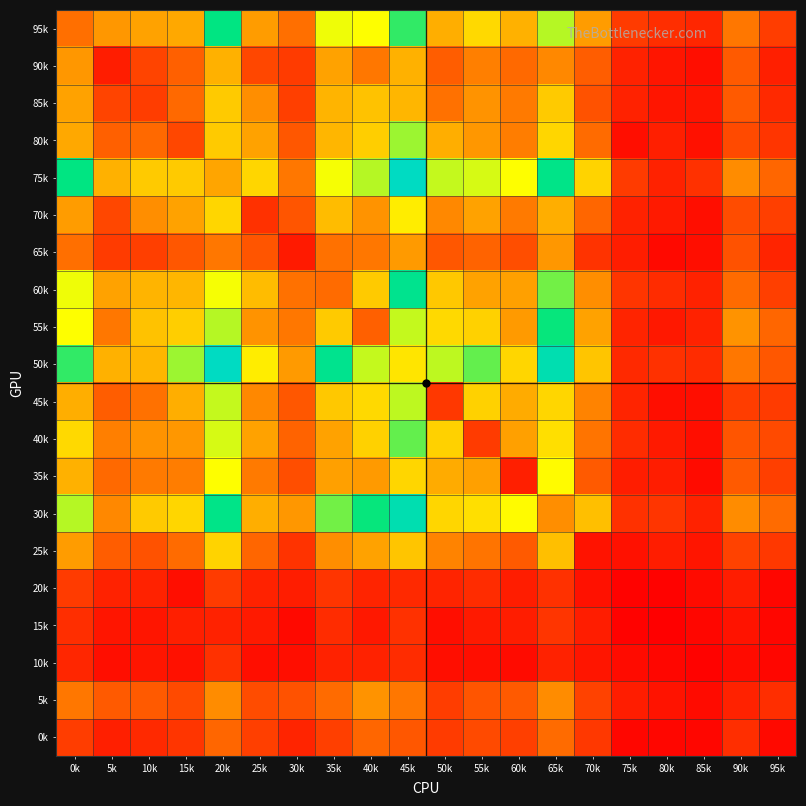

Reading right to left, what are all the values shown in this chart?

95k: 95k=25	90k=46	85k=16	80k=19	75k=24	70k=59	65k=102	60k=66	55k=80	50k=65	45k=118	40k=93	35k=95	30k=43	25k=59	20k=125	15k=63	10k=61	5k=57	0k=43
90k: 95k=13	90k=36	85k=6	80k=9	75k=14	70k=37	65k=52	60k=41	55k=49	50k=37	45k=66	40k=46	35k=61	30k=24	25k=29	20k=66	15k=38	10k=28	5k=12	0k=57
85k: 95k=17	90k=36	85k=9	80k=9	75k=14	70k=33	65k=75	60k=47	55k=56	50k=44	45k=68	40k=72	35k=67	30k=26	25k=54	20k=75	15k=41	10k=25	5k=28	0k=61
80k: 95k=22	90k=30	85k=7	80k=13	75k=6	70k=42	65k=79	60k=48	55k=57	50k=65	45k=105	40k=76	35k=68	30k=35	25k=61	20k=75	15k=29	10k=41	5k=38	0k=63
75k: 95k=40	90k=53	85k=20	80k=14	75k=24	70k=78	65k=127	60k=93	55k=98	50k=100	45k=147	40k=102	35k=94	30k=46	25k=79	20k=62	15k=75	10k=75	5k=66	0k=125
70k: 95k=26	90k=31	85k=6	80k=11	75k=14	70k=40	65k=65	60k=47	55k=61	50k=52	45k=87	40k=56	35k=70	30k=34	25k=20	20k=79	15k=61	10k=54	5k=29	0k=59
65k: 95k=15	90k=33	85k=6	80k=4	75k=12	70k=21	65k=57	60k=32	55k=39	50k=35	45k=58	40k=46	35k=44	30k=11	25k=34	20k=46	15k=35	10k=26	5k=24	0k=43
60k: 95k=26	90k=42	85k=14	80k=18	75k=22	70k=54	65k=110	60k=60	55k=61	50k=74	45k=129	40k=75	35k=42	30k=44	25k=70	20k=94	15k=68	10k=67	5k=61	0k=95
55k: 95k=40	90k=56	85k=14	80k=10	75k=15	70k=61	65k=123	60k=58	55k=77	50k=80	45k=100	40k=38	35k=75	30k=46	25k=56	20k=102	15k=76	10k=72	5k=46	0k=93
50k: 95k=35	90k=46	85k=18	80k=20	75k=17	70k=73	65k=141	60k=79	55k=112	50k=101	45k=84	40k=100	35k=129	30k=58	25k=87	20k=147	15k=105	10k=68	5k=66	0k=118
45k: 95k=24	90k=25	85k=6	80k=6	75k=15	70k=50	65k=79	60k=64	55k=77	50k=23	45k=101	40k=80	35k=74	30k=35	25k=52	20k=100	15k=65	10k=44	5k=37	0k=65
40k: 95k=30	90k=34	85k=6	80k=11	75k=18	70k=45	65k=82	60k=60	55k=24	50k=77	45k=112	40k=77	35k=61	30k=39	25k=61	20k=98	15k=57	10k=56	5k=49	0k=80
35k: 95k=26	90k=36	85k=5	80k=12	75k=12	70k=36	65k=92	60k=13	55k=60	50k=64	45k=79	40k=58	35k=60	30k=32	25k=47	20k=93	15k=48	10k=47	5k=41	0k=66
30k: 95k=42	90k=53	85k=14	80k=22	75k=20	70k=71	65k=54	60k=92	55k=82	50k=79	45k=141	40k=123	35k=110	30k=57	25k=65	20k=127	15k=79	10k=75	5k=52	0k=102
25k: 95k=23	90k=27	85k=9	80k=12	75k=7	70k=8	65k=71	60k=36	55k=45	50k=50	45k=73	40k=61	35k=54	30k=21	25k=40	20k=78	15k=42	10k=33	5k=37	0k=59
20k: 95k=3	90k=12	85k=5	80k=1	75k=1	70k=7	65k=20	60k=12	55k=18	50k=15	45k=17	40k=15	35k=22	30k=12	25k=14	20k=24	15k=6	10k=14	5k=14	0k=24
15k: 95k=3	90k=8	85k=3	80k=0	75k=1	70k=12	65k=22	60k=12	55k=11	50k=6	45k=20	40k=10	35k=18	30k=4	25k=11	20k=14	15k=13	10k=9	5k=9	0k=19
10k: 95k=3	90k=5	85k=1	80k=3	75k=5	70k=9	65k=14	60k=5	55k=6	50k=6	45k=18	40k=14	35k=14	30k=6	25k=6	20k=20	15k=7	10k=9	5k=6	0k=16
5k: 95k=19	90k=14	85k=5	80k=8	75k=12	70k=27	65k=53	60k=36	55k=34	50k=25	45k=46	40k=56	35k=42	30k=33	25k=31	20k=53	15k=30	10k=36	5k=36	0k=46
0k: 95k=4	90k=19	85k=3	80k=3	75k=3	70k=23	65k=42	60k=26	55k=30	50k=24	45k=35	40k=40	35k=26	30k=15	25k=26	20k=40	15k=22	10k=17	5k=13	0k=25